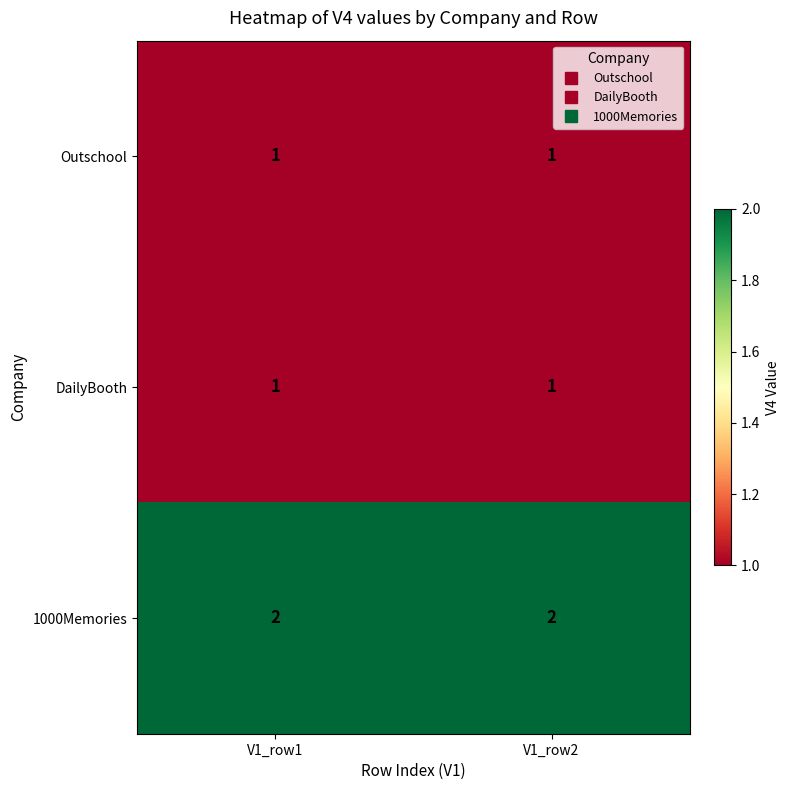

Is it true that Outschool equals 1 at V1_row2?

True